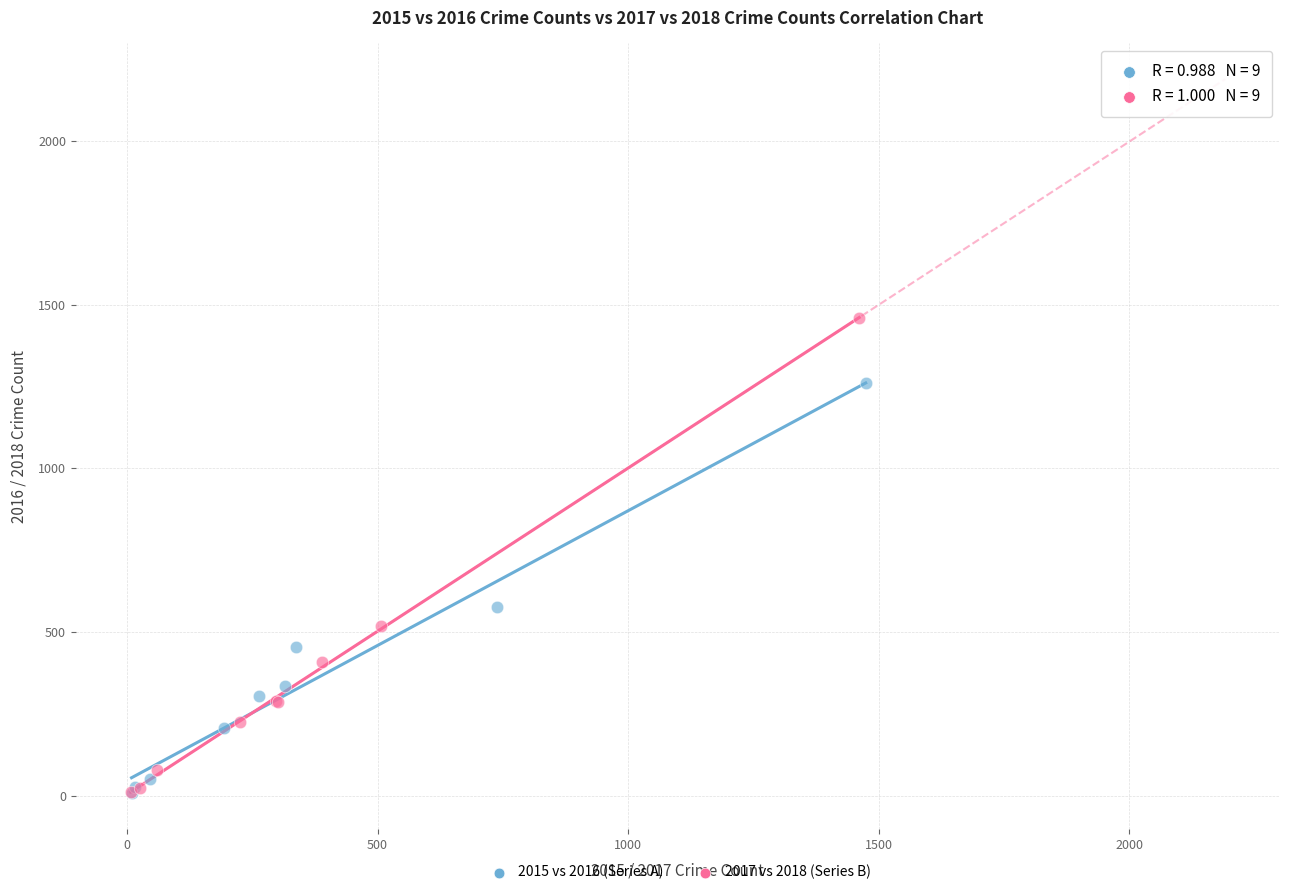

Which series contains the highest Y value?

2017 vs 2018 (Series B)